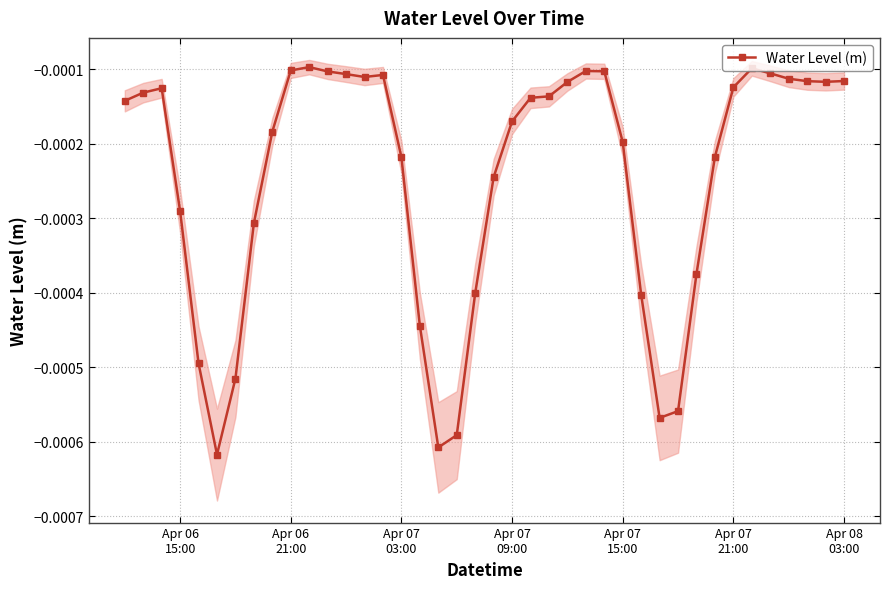

The chart shows a value of -0.0 at Apr 07
15:00. True or false?

False